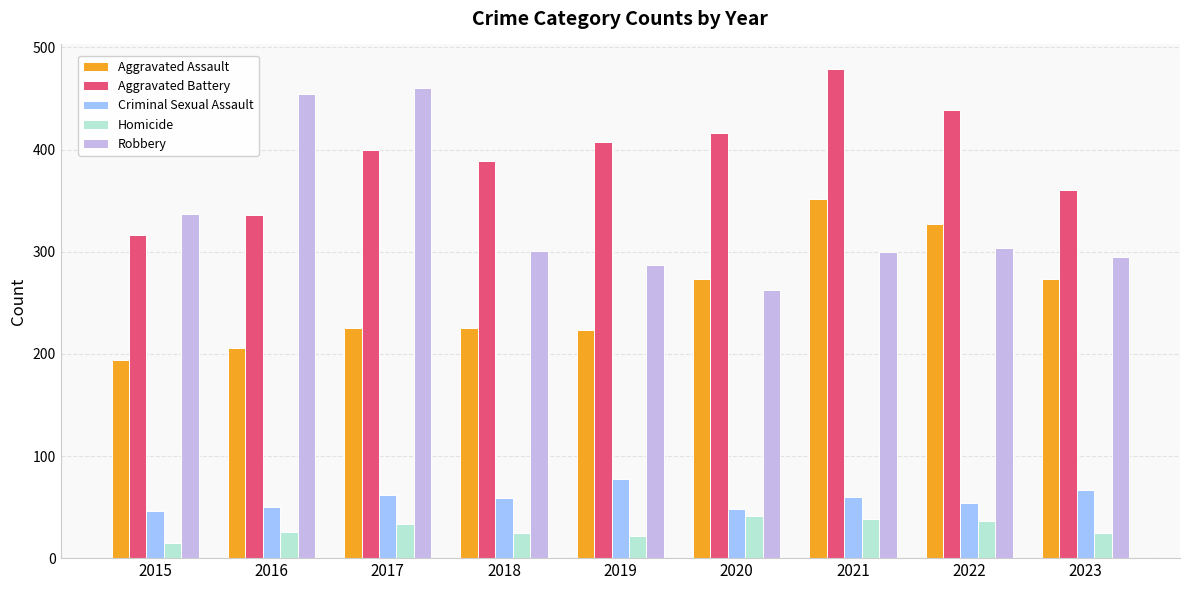

Which category has the highest value in the Aggravated Assault series?

2021